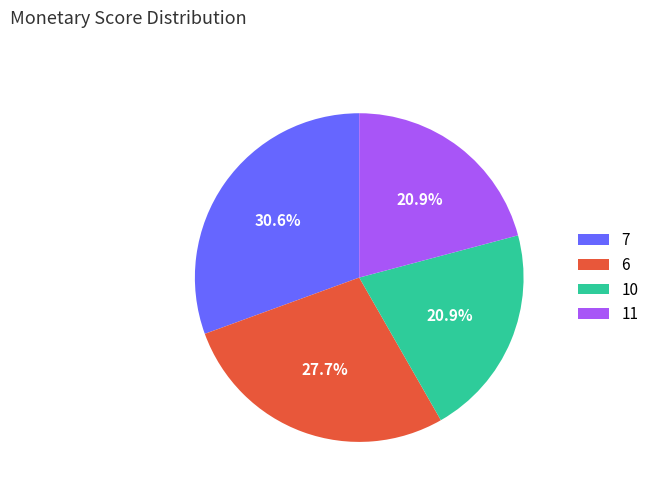

Which category has the biggest portion of the pie?

7